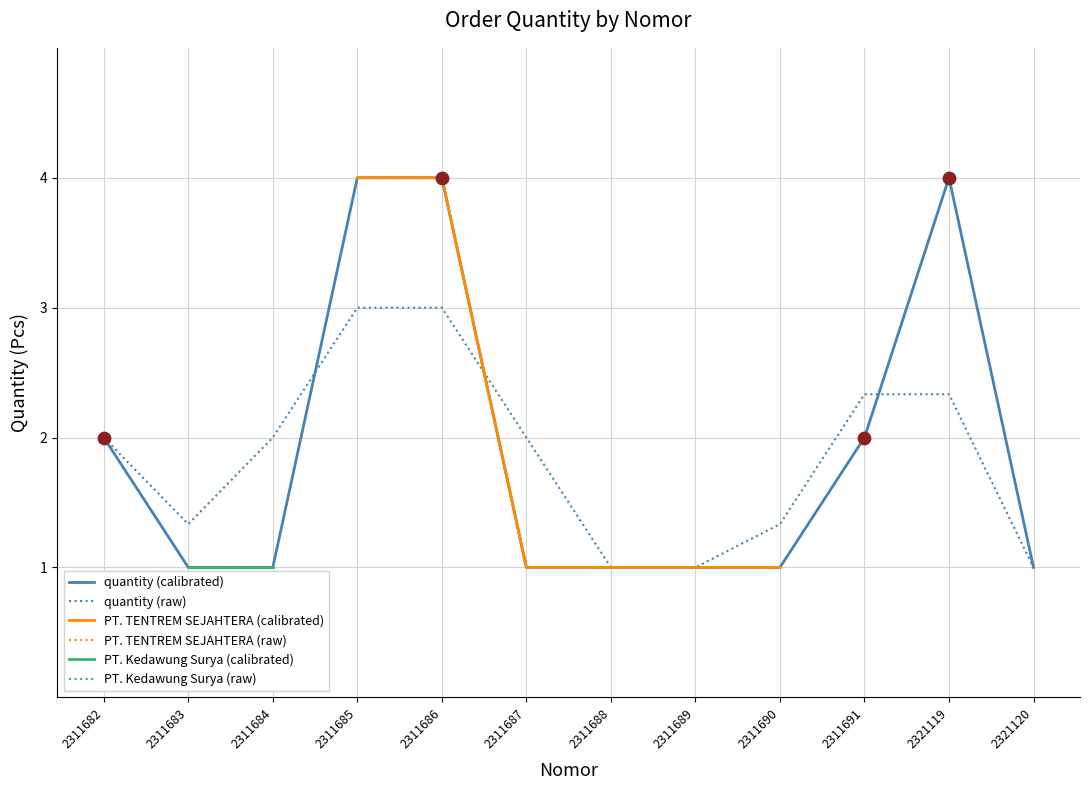

Which has a higher value, 2311685 or 2311686?

2311685